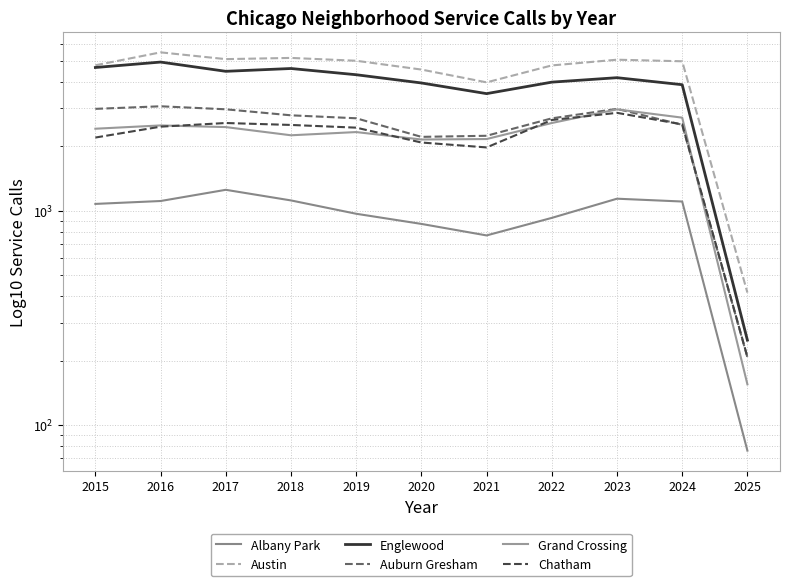

What are all the series names shown in the legend?

Albany Park, Austin, Englewood, Auburn Gresham, Grand Crossing, Chatham